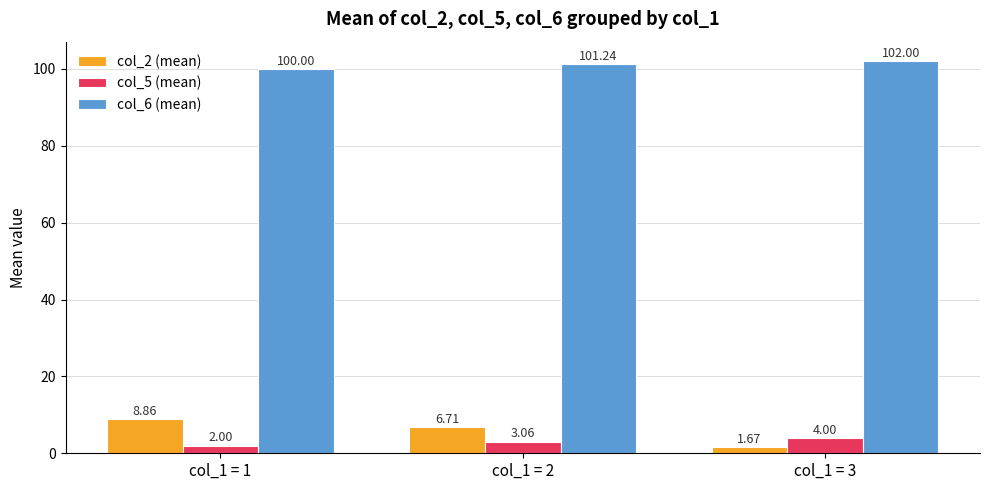

What is the approximate value of col_2 (mean) at col_1 = 1?

8.9